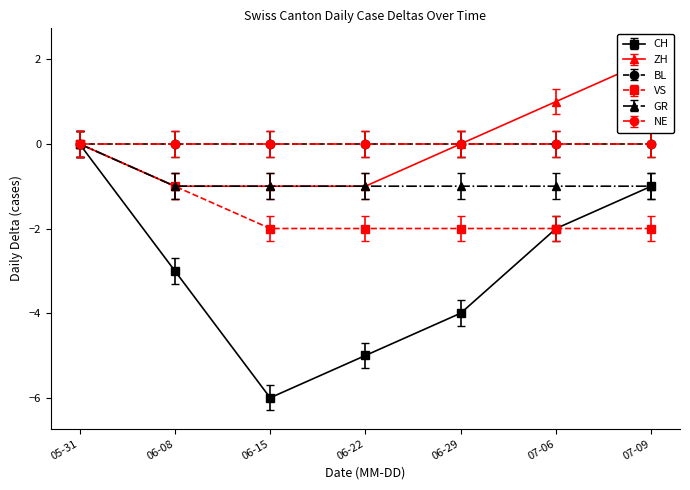

True or false: CH and ZH intersect in this chart.

False